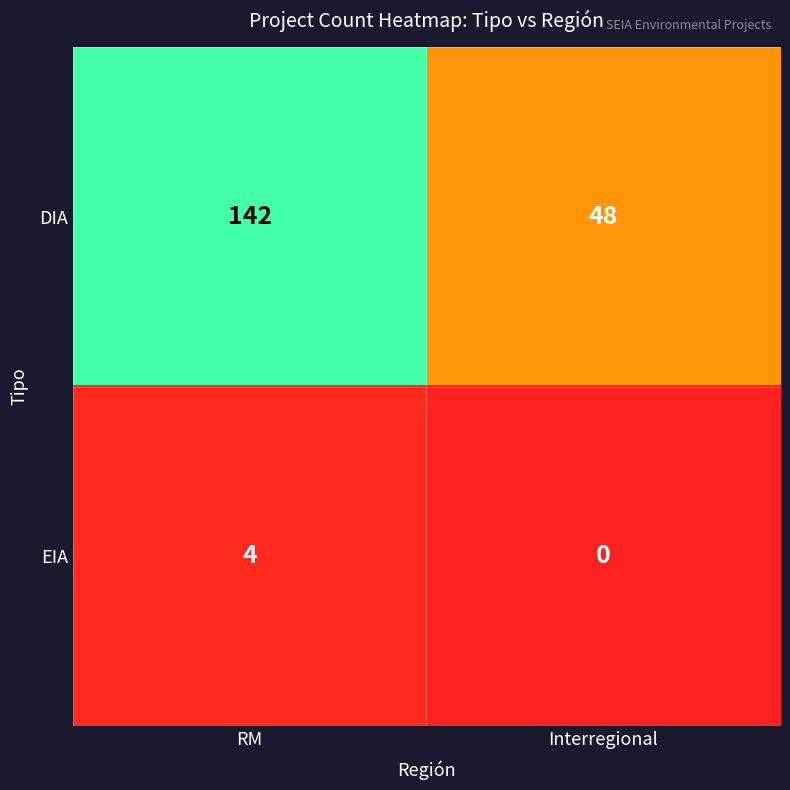

What is the total value across all series at RM?

146